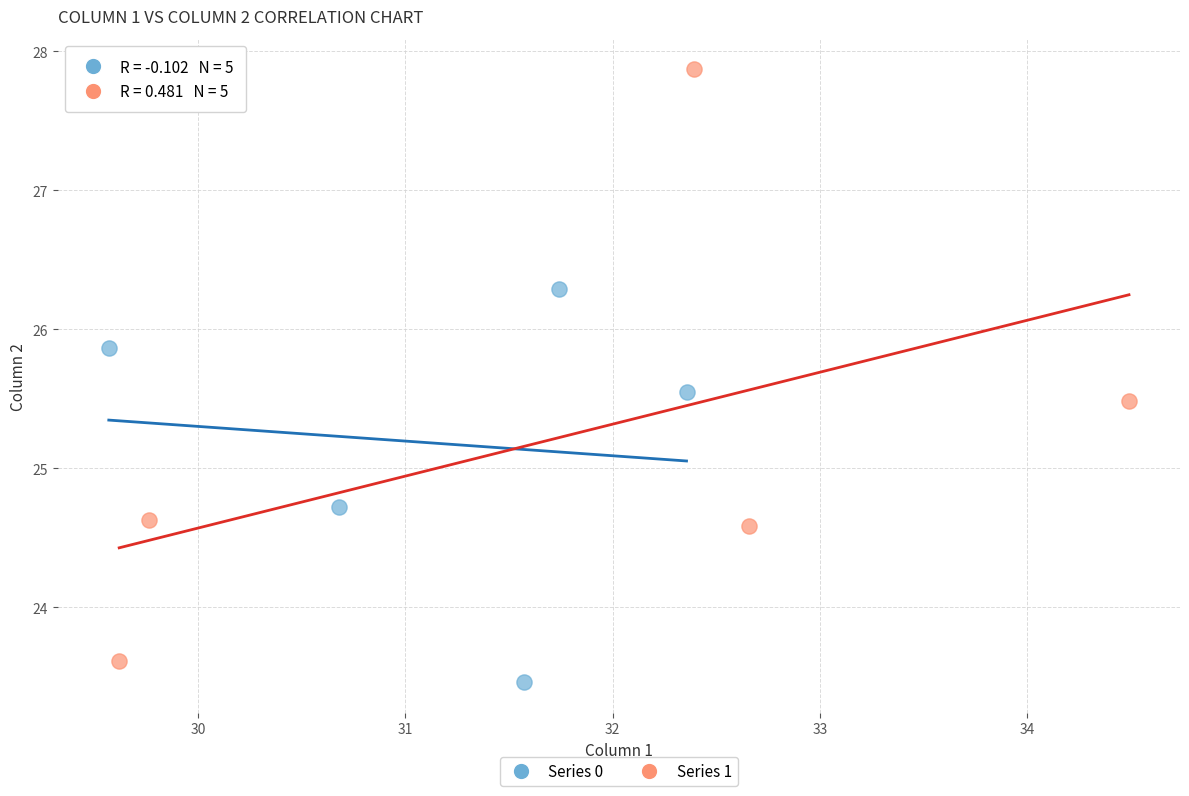

Which series has the largest Y range (max minus min)?

Series 1